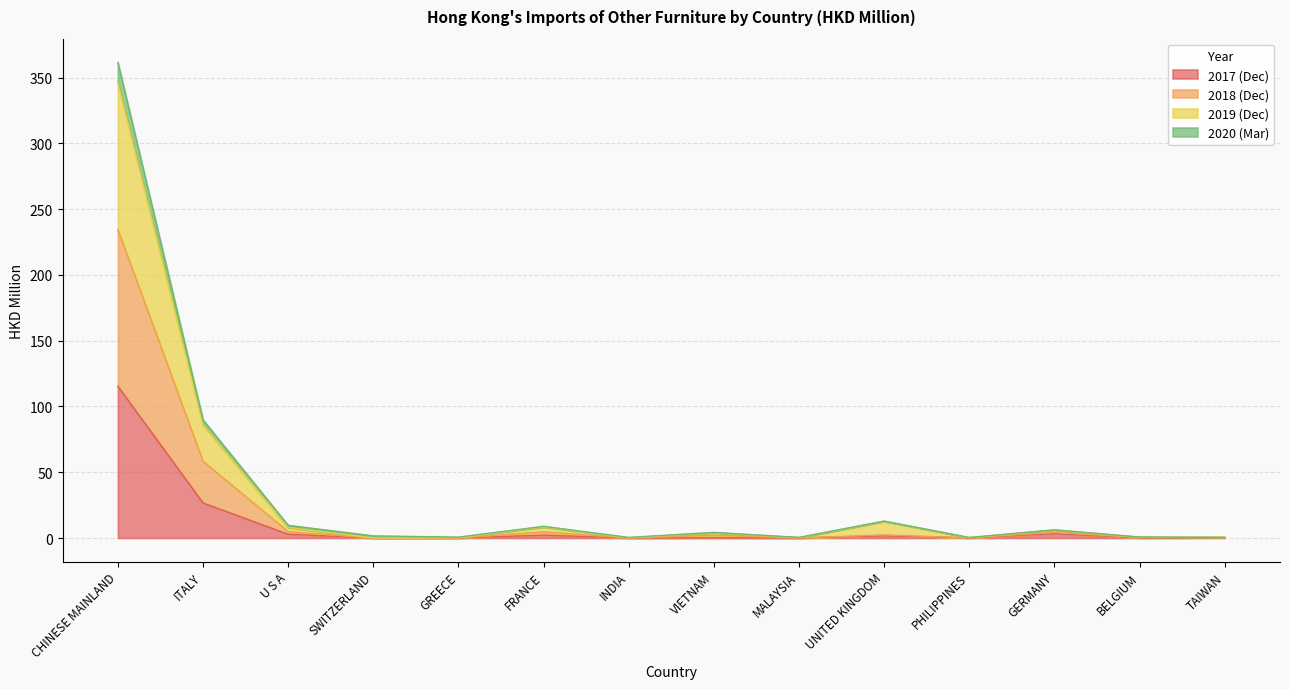

Between INDIA and FRANCE, which is larger?

FRANCE